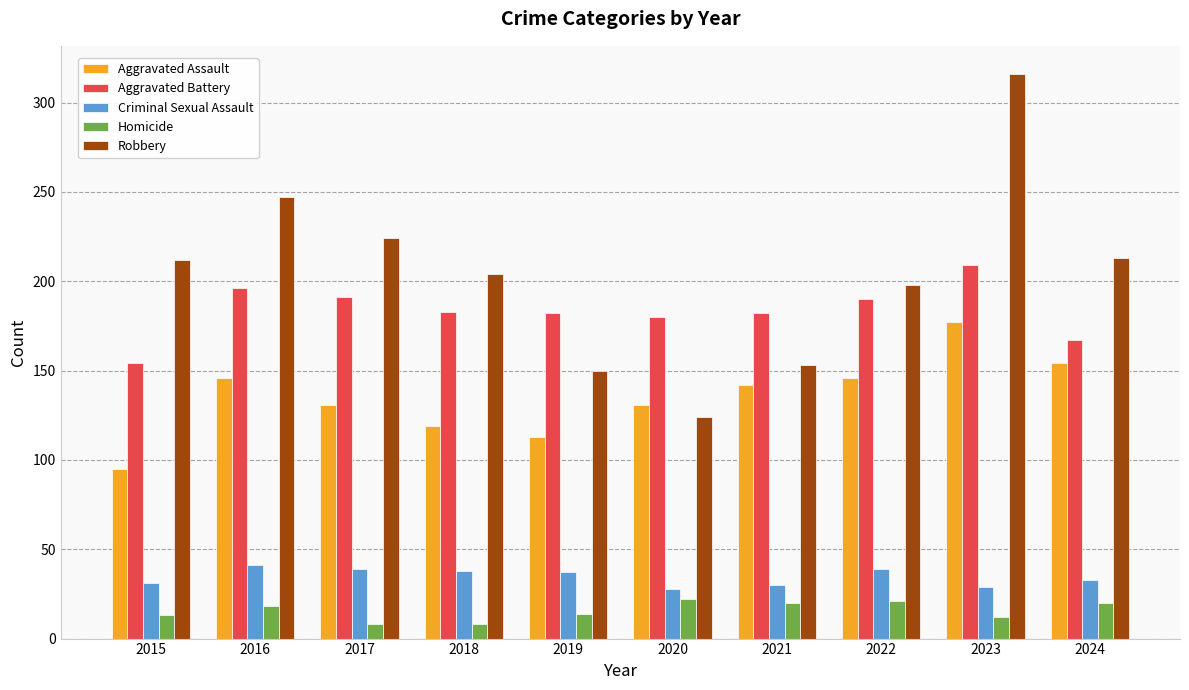

At which category is the sum across all series the highest?

2023